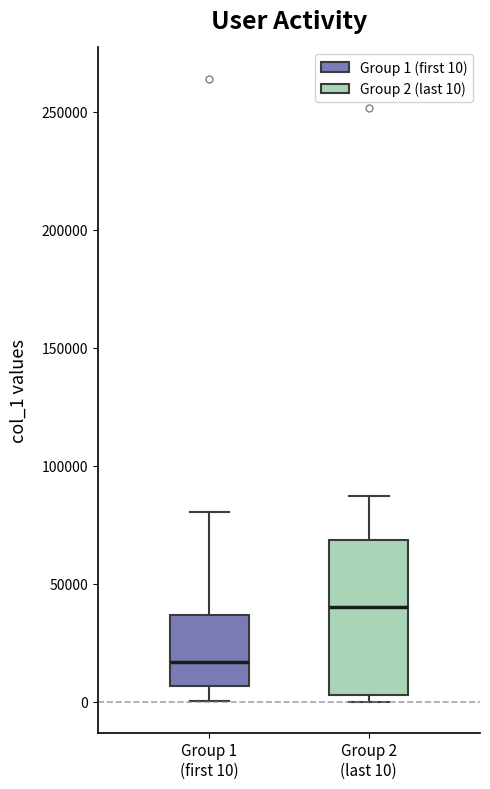

Comparing the boxes themselves (not the whiskers), which one is the tallest?

Group 2 (last 10)